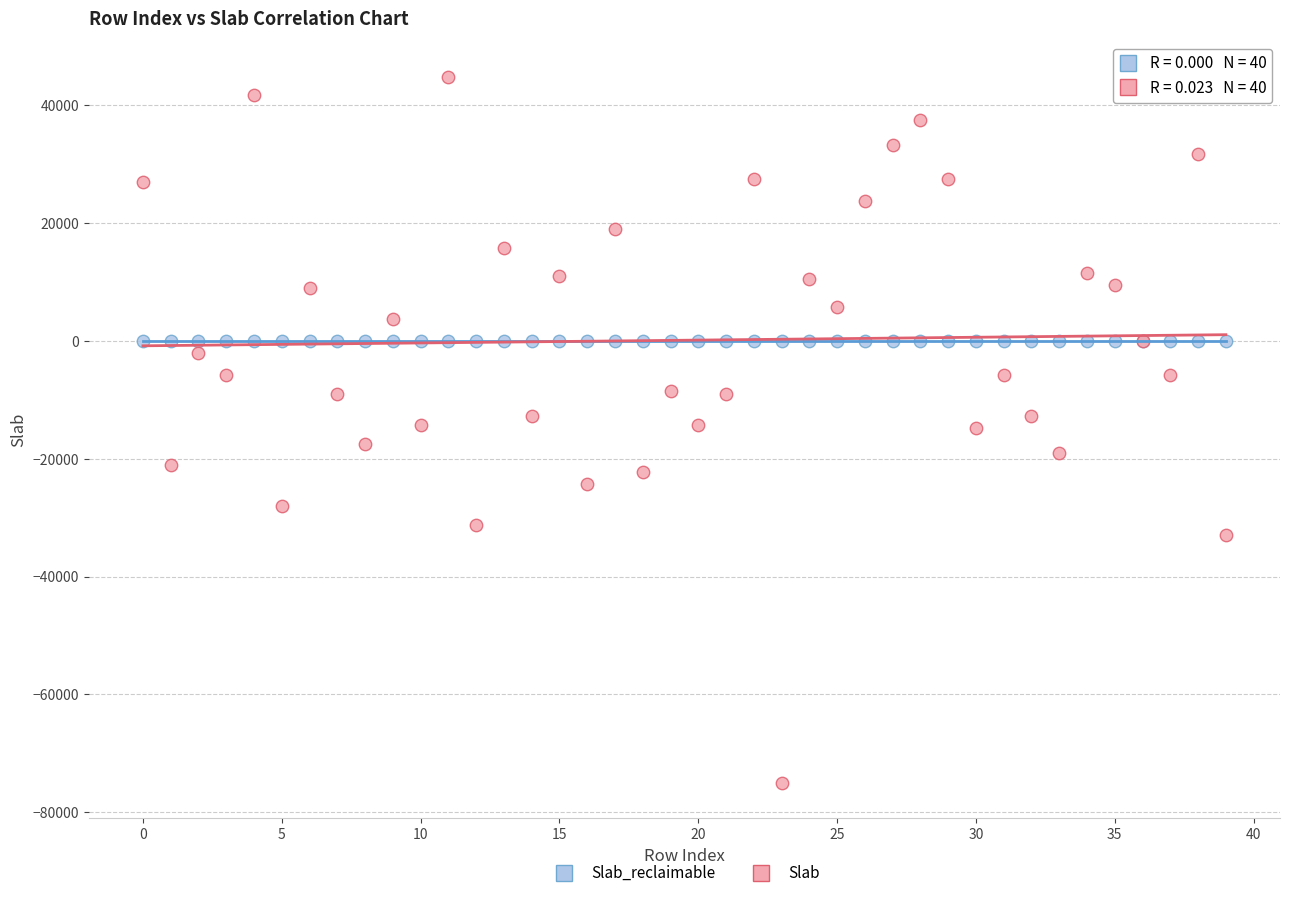

Which series contains the lowest Y value?

Slab